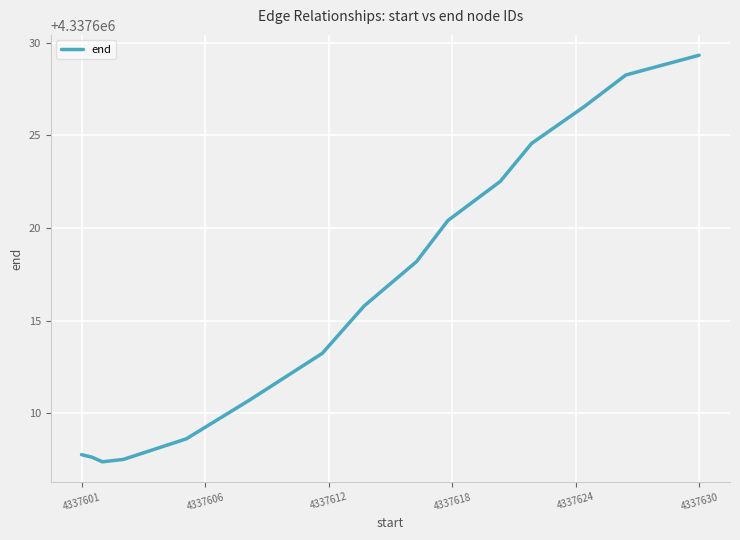

Reading left to right, list all the values displayed in this chart.

4337607.8	4337607.6	4337607.4	4337607.5	4337608.6	4337610.7	4337613.2	4337615.8	4337618.2	4337620.4	4337622.5	4337624.6	4337626.5	4337628.3	4337629.3